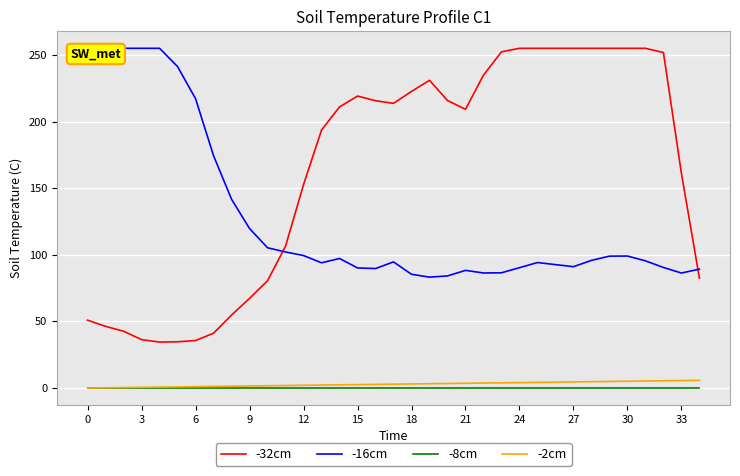

True or false: -2cm has a value of 7.0 at 30.

False